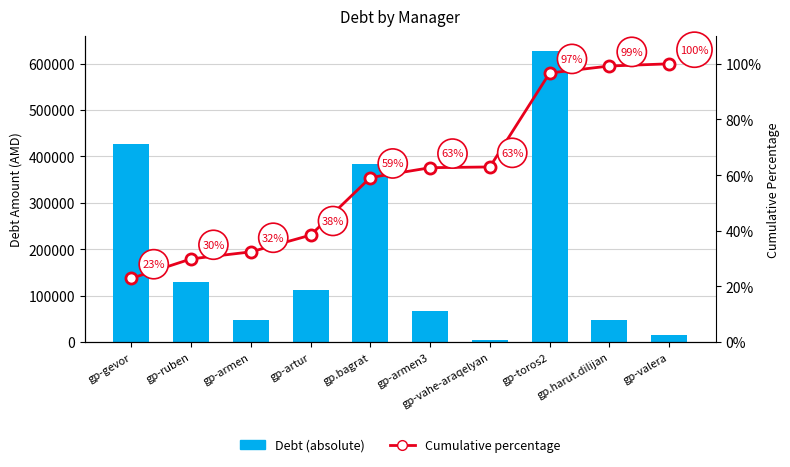

What is the approximate value of Debt (absolute) at gp-toros2?

628200.0